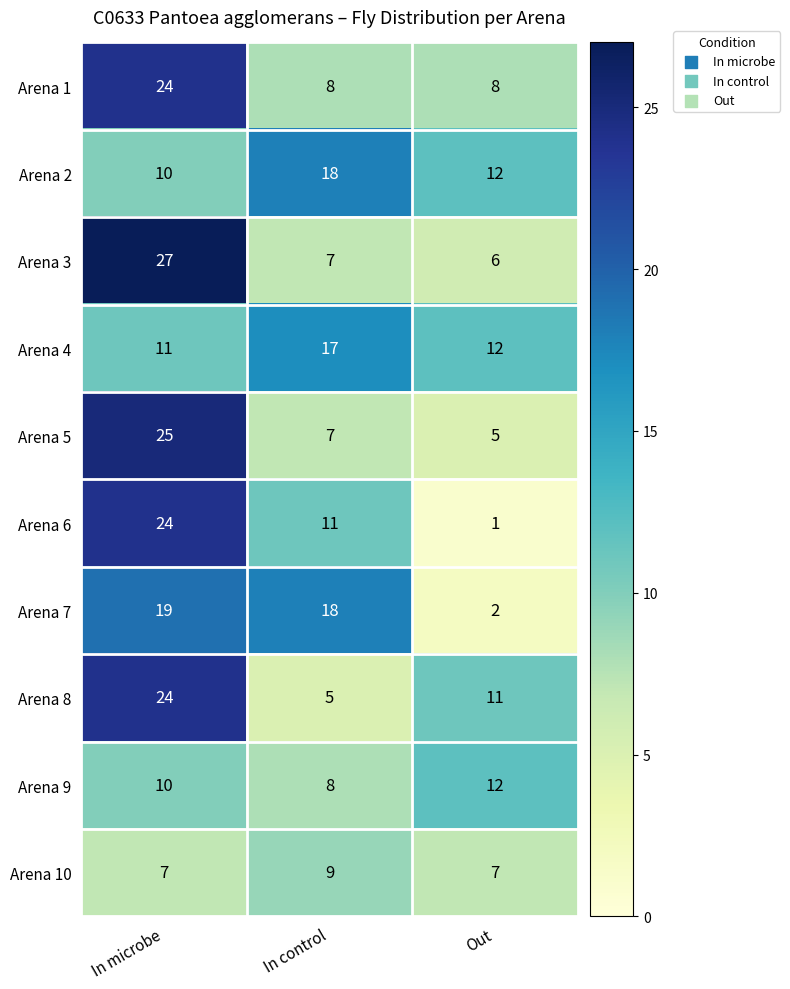

The value of Arena 10 at Out is 11. True or false?

False